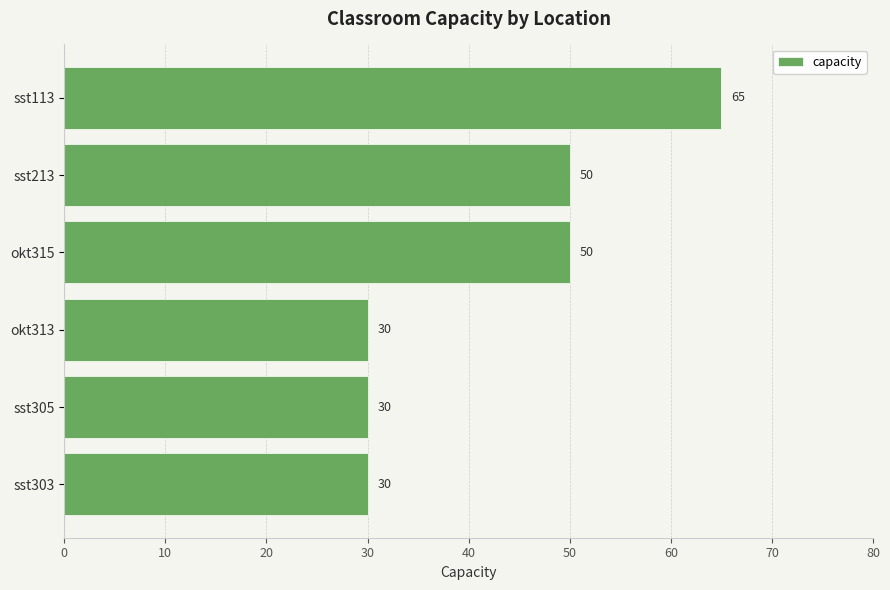

Reading bottom to top, what are all the values shown in this chart?

sst303=30	sst305=30	okt313=30	okt315=50	sst213=50	sst113=65